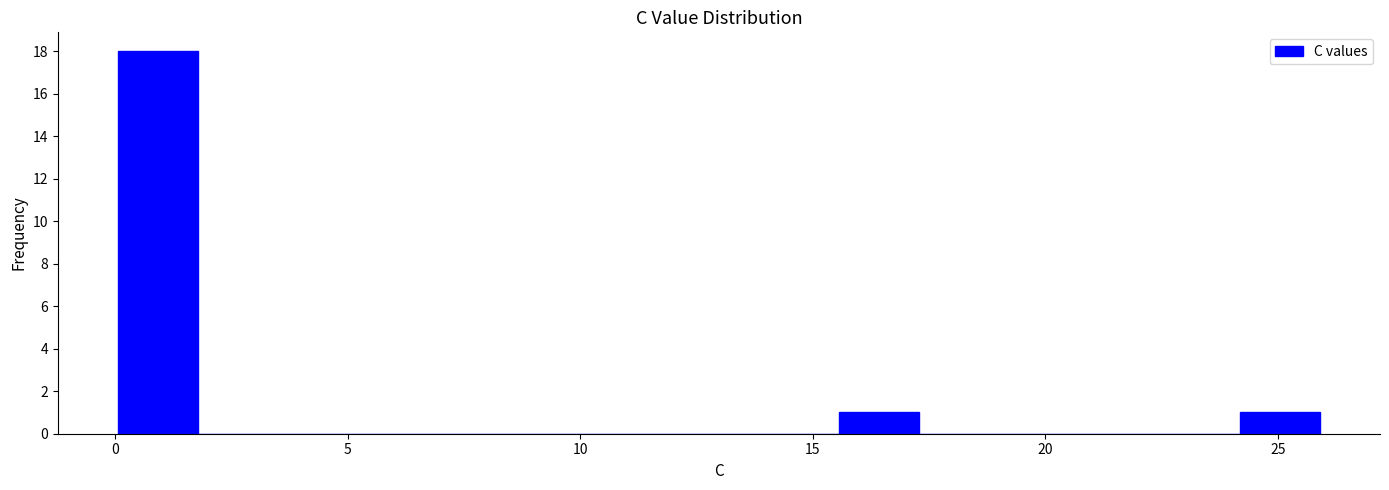

Around what value on the x-axis is the tallest bar? Give the approximate position of its centre, as read against the axis.

1.0